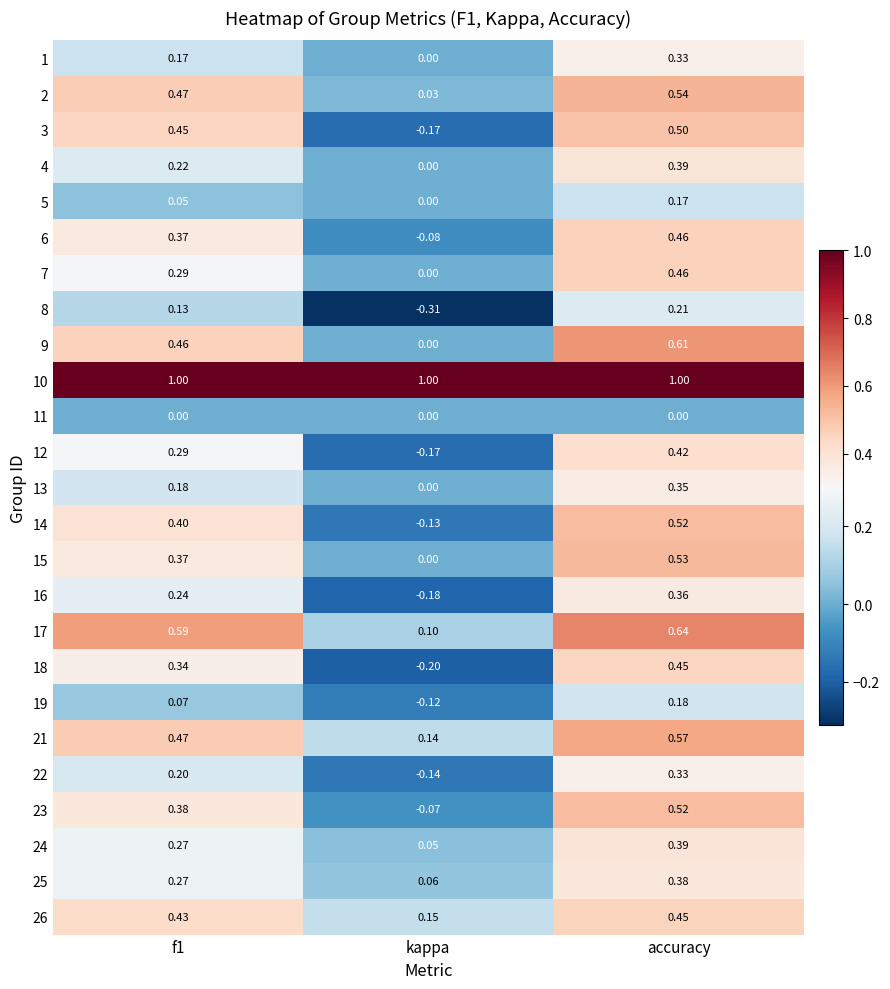

Which series has the largest total across all categories?

10